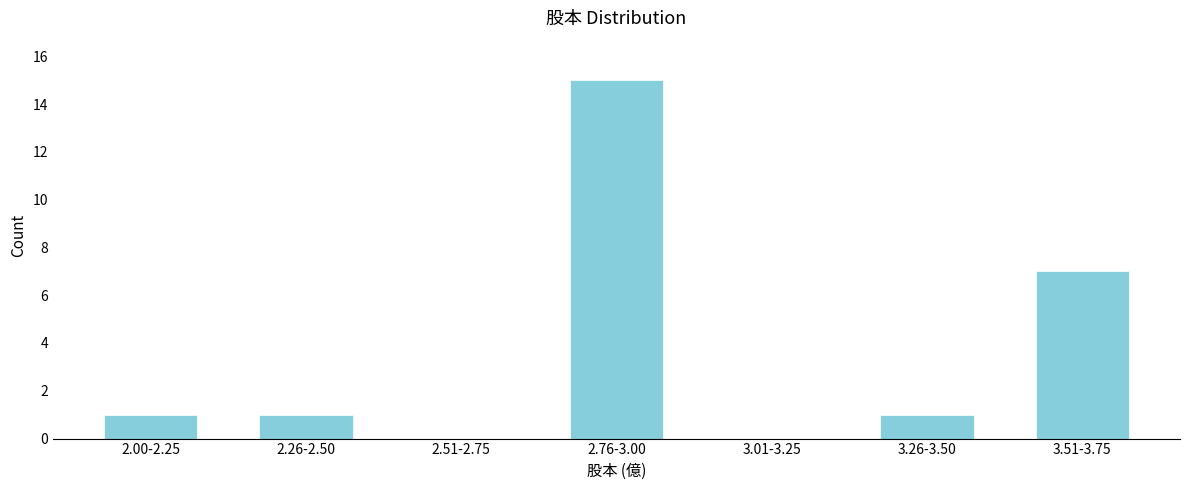

Reading left to right, list all the values displayed in this chart.

2.00-2.25=1	2.26-2.50=1	2.51-2.75=0	2.76-3.00=15	3.01-3.25=0	3.26-3.50=1	3.51-3.75=7